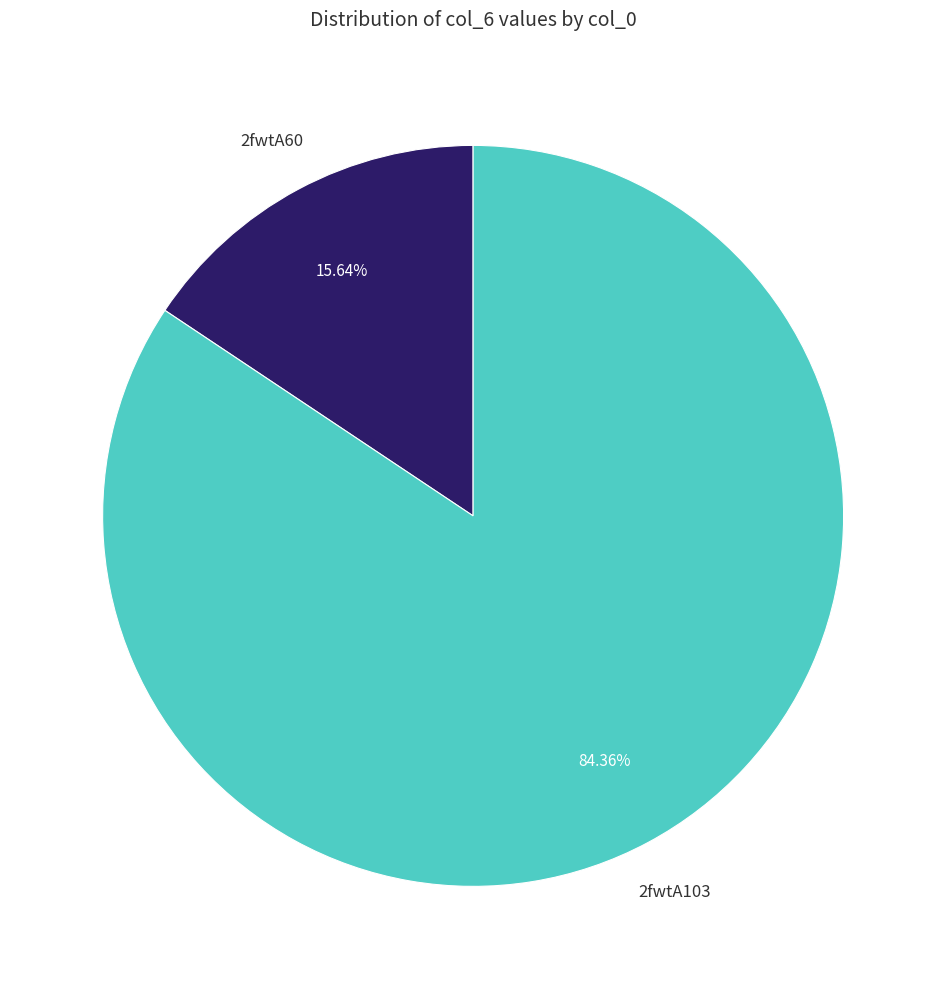

Does any single category account for the majority?

Yes